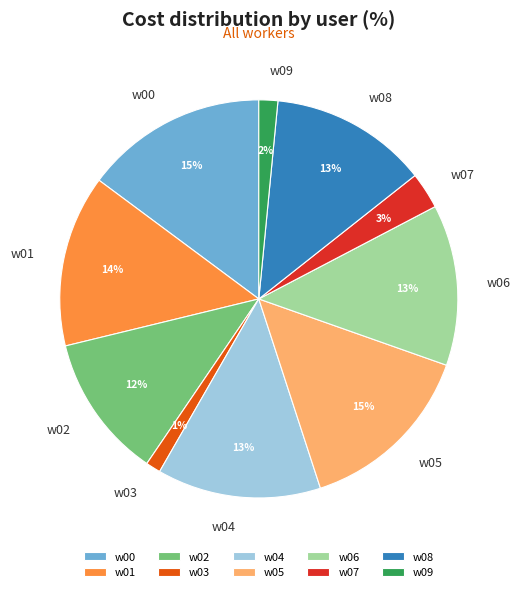

To the nearest percent, what is the difference between the w05 and w08 slice percentages?

2%